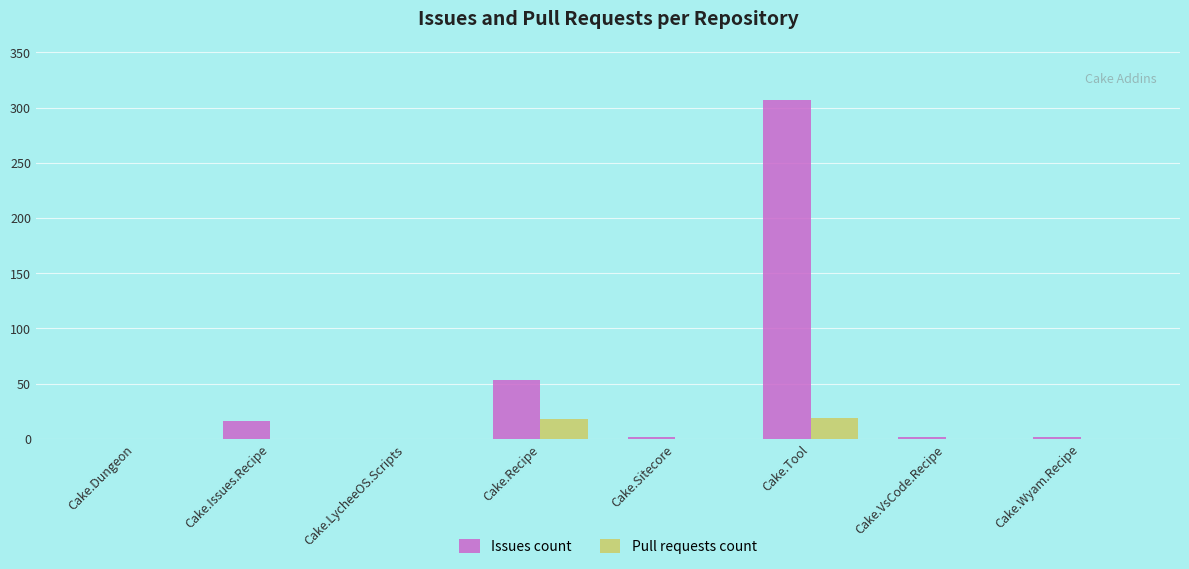

Where is Issues count nearest to the value 153?

Cake.Recipe